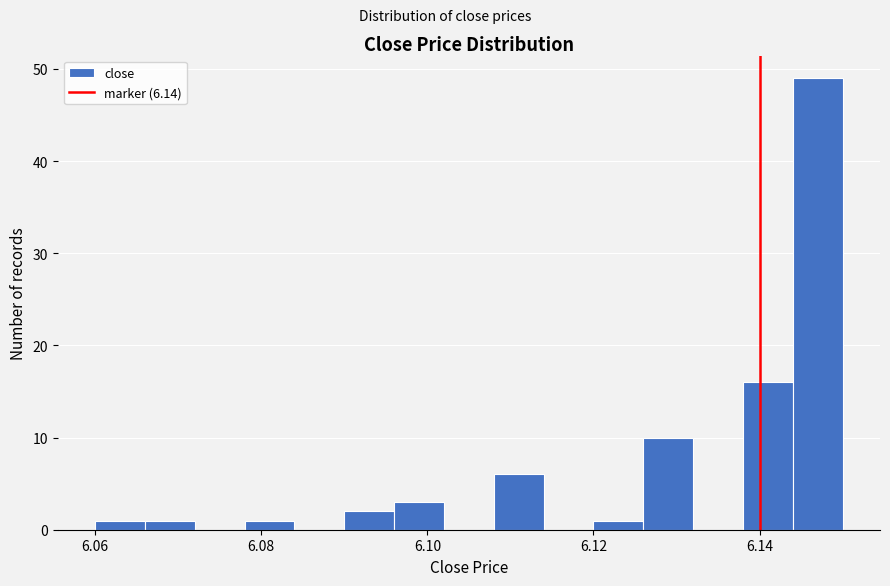

Around what value on the x-axis is the tallest bar? Give the approximate position of its centre, as read against the axis.

6.148